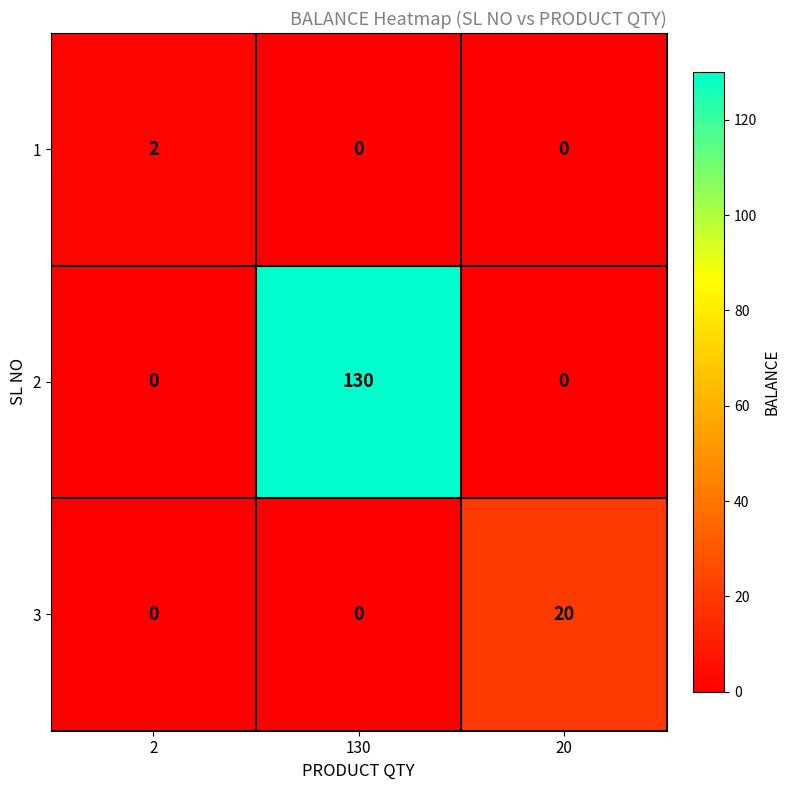

How many 2 values are between 0 and 130?

3